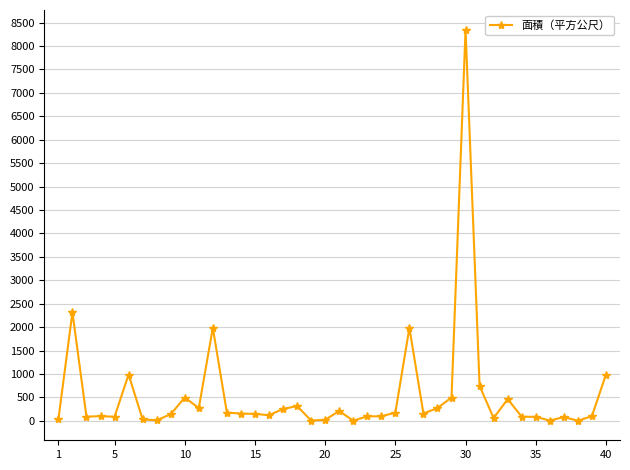

What is the maximum value shown in the chart?

8352.3